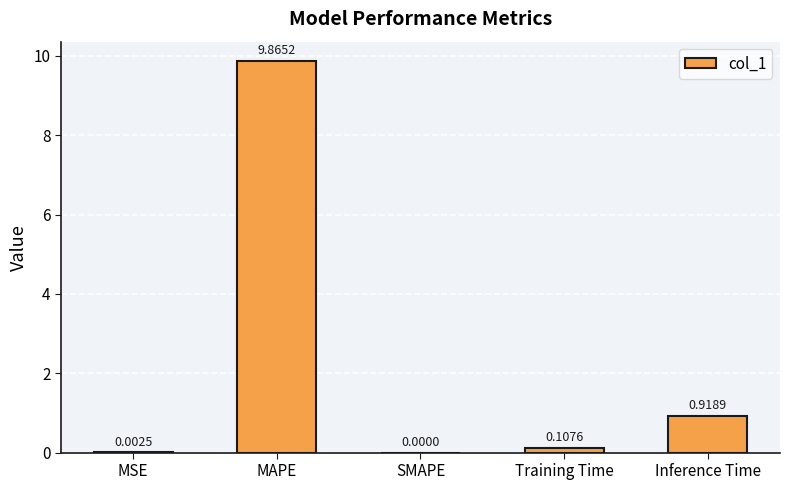

True or false: the data shows 0.0 at SMAPE.

True